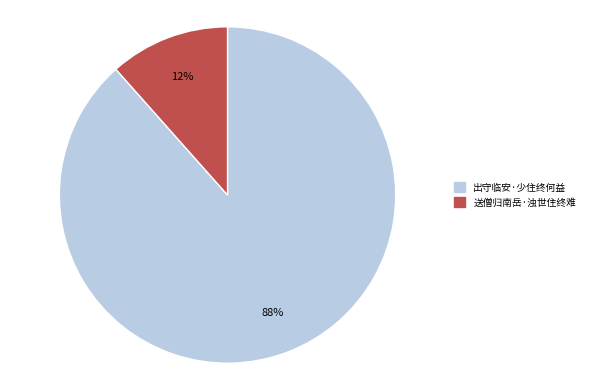

What is the smallest slice in the pie chart?

送僧归南岳·浊世住终难